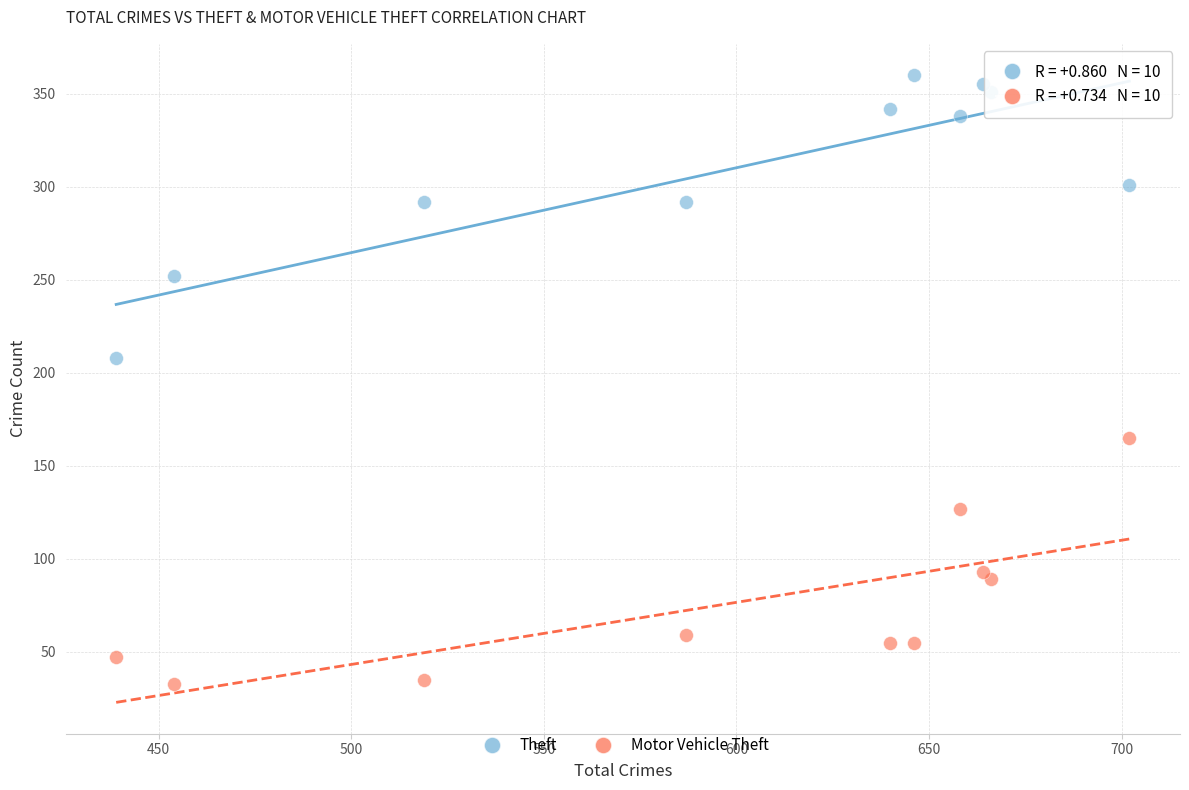

Across all data points, what is the range of Y values (max minus min)?

327